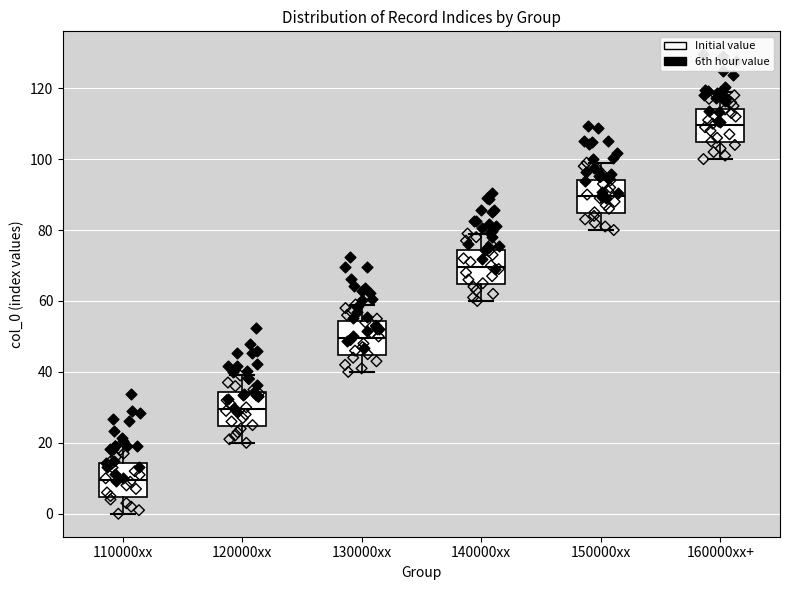

Reading left to right, read every box against the y-axis: the position of its median line, the range the box covers, and the ends of its whiskers. The values are not printed on the chart, so give them approximately, as read against the axis.

110000xx: median 10, box 4 to 14, whiskers 0 to 20
120000xx: median 30, box 24 to 34, whiskers 20 to 40
130000xx: median 50, box 44 to 54, whiskers 40 to 60
140000xx: median 70, box 64 to 74, whiskers 60 to 80
150000xx: median 90, box 84 to 94, whiskers 80 to 100
160000xx+: median 110, box 104 to 114, whiskers 100 to 120